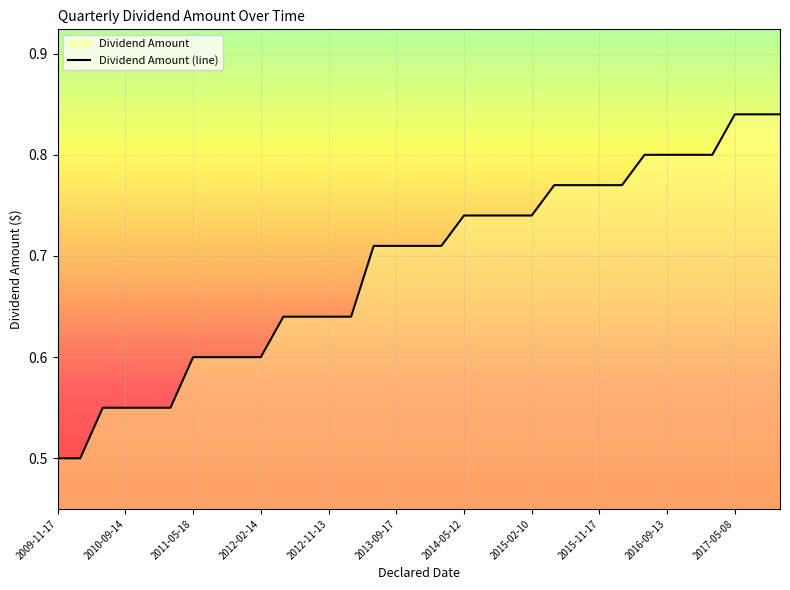

Count the values in the range 0 to 1.

33